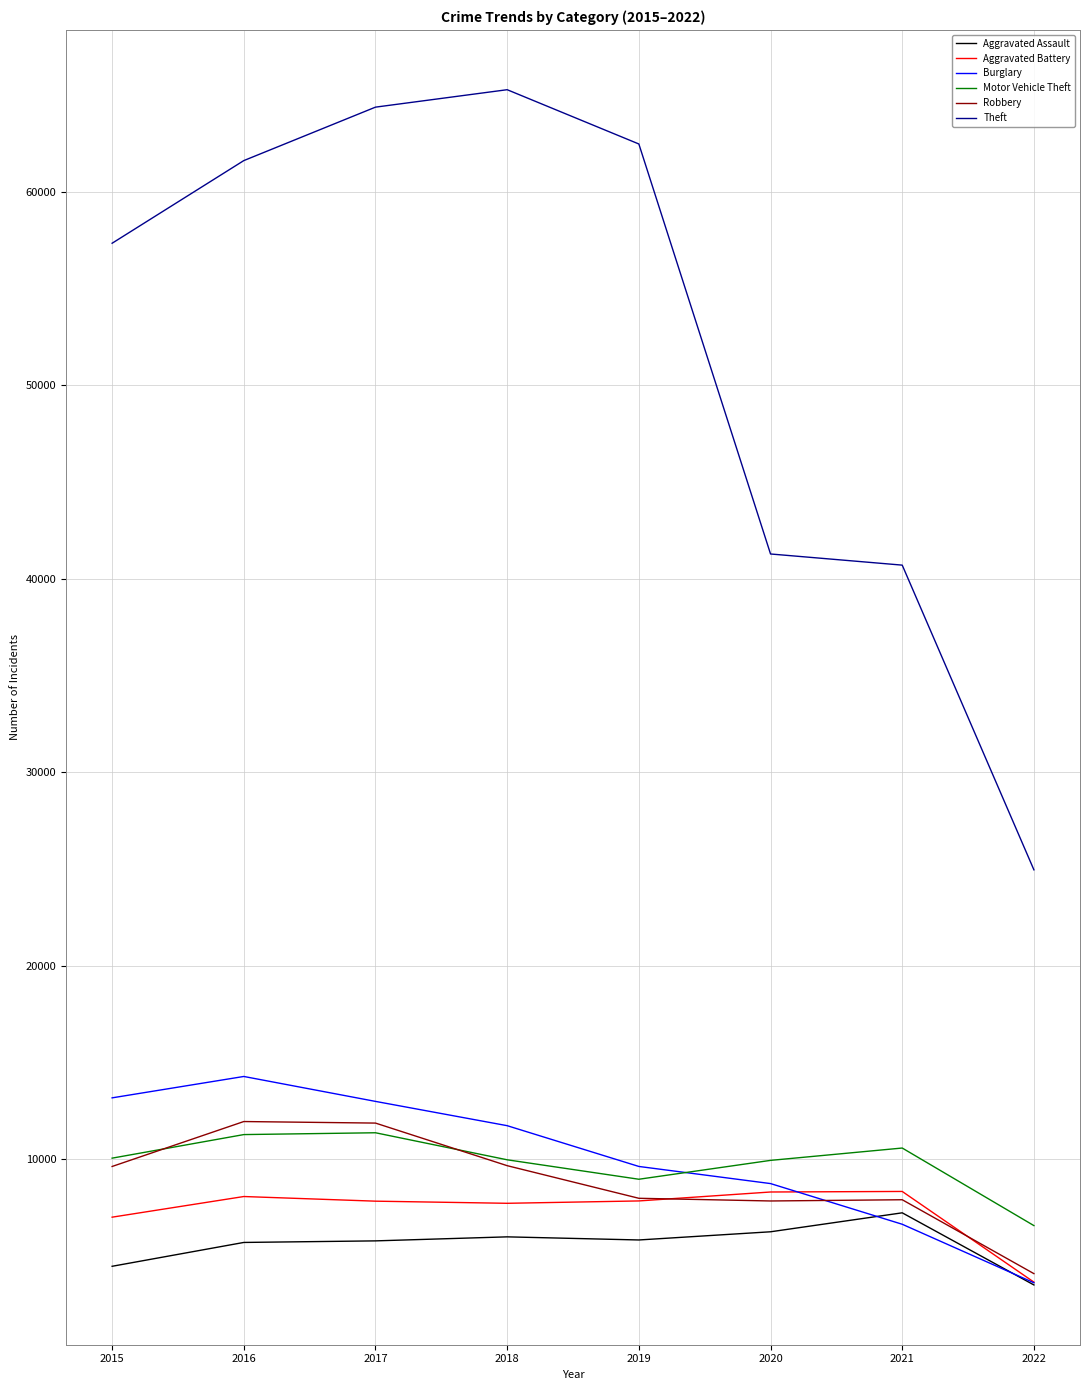

True or false: Burglary has more than 2 points higher than both neighbors.

False